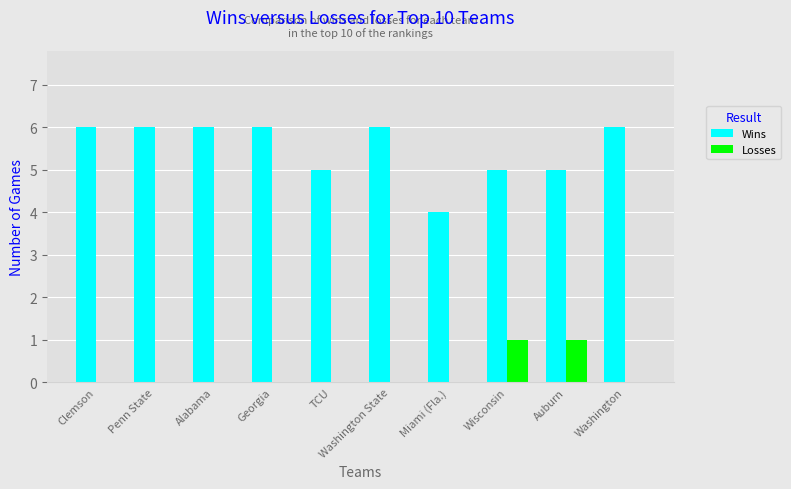

What is the sum of the Wins values at Auburn and Alabama?

11